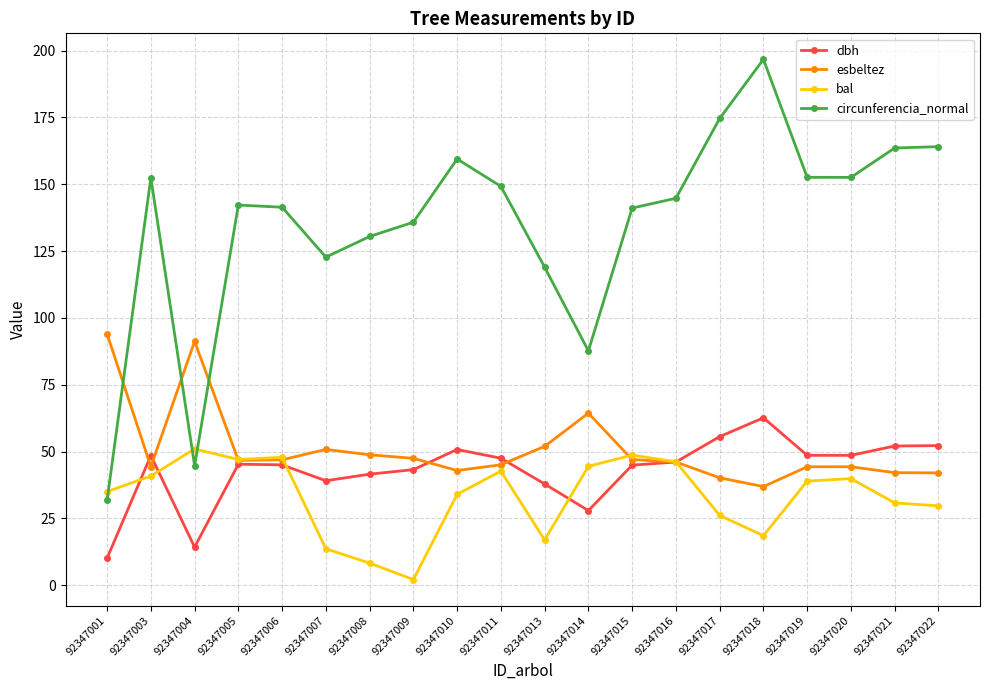

How many lines are shown in the chart?

4